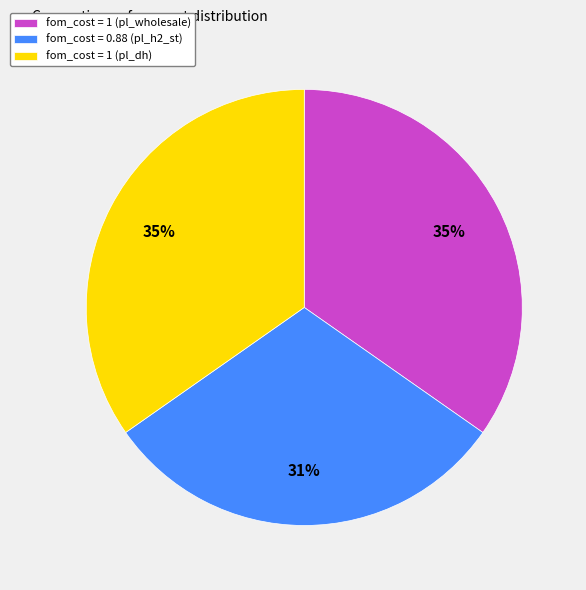

Between fom_cost = 1 (pl_dh) and fom_cost = 0.88 (pl_h2_st), which is larger?

fom_cost = 1 (pl_dh)